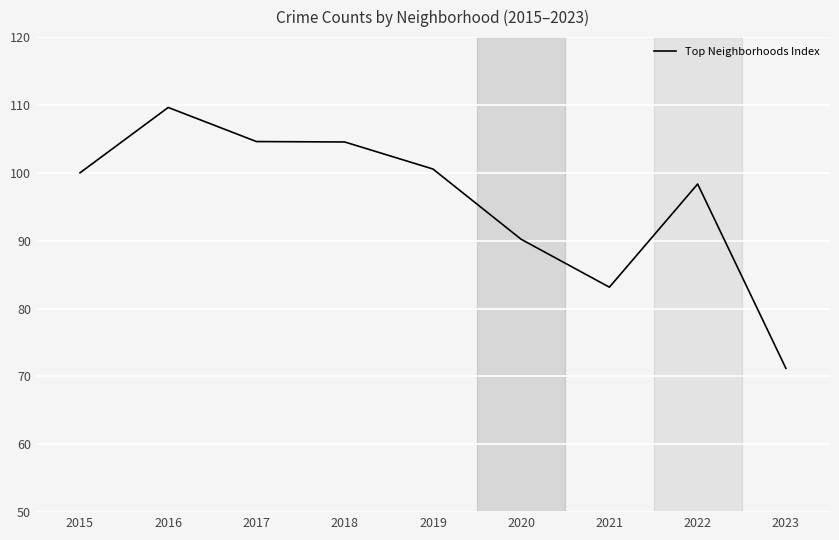

The chart shows a value of 53.4 at 2018. True or false?

False